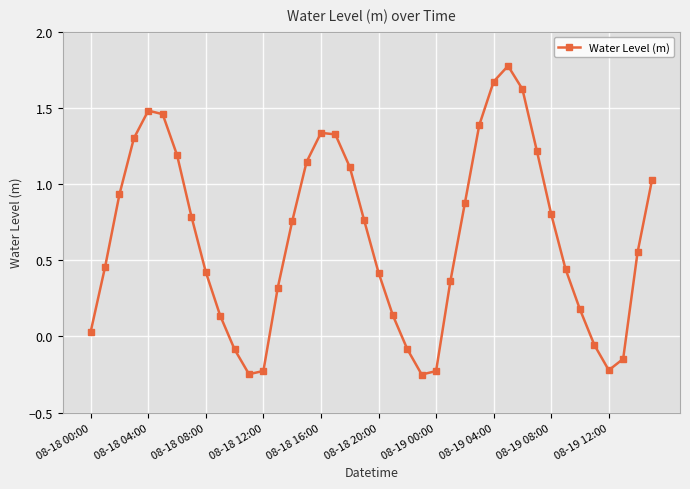

How many lines are shown in the chart?

1